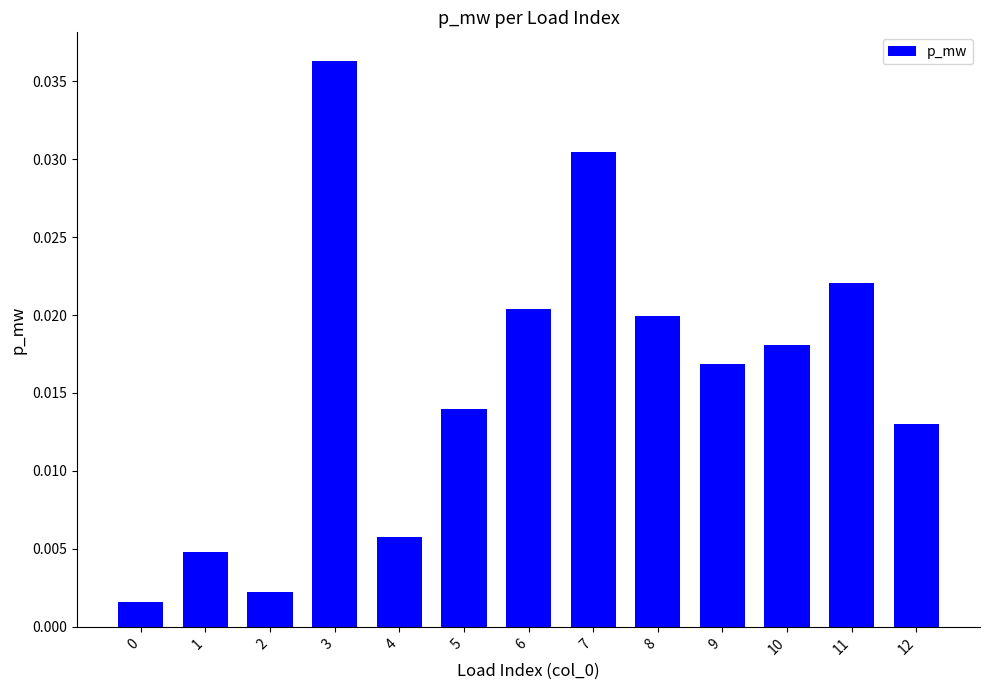

Between 2 and 5, which is larger?

5